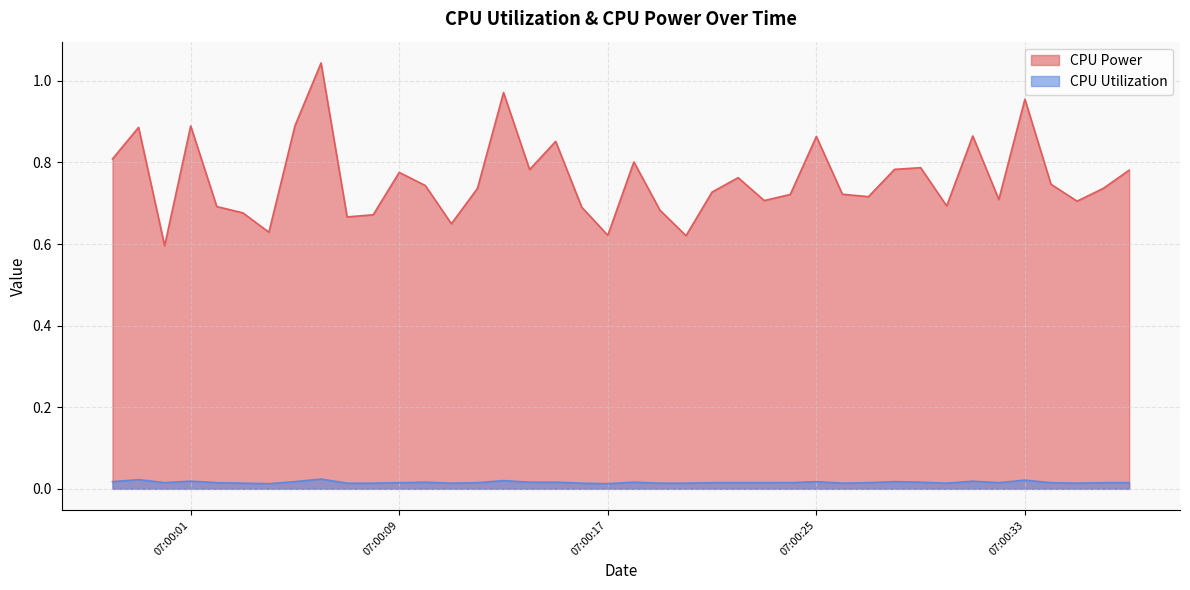

What position from the right is 2025-04-10 07:00:06?

32